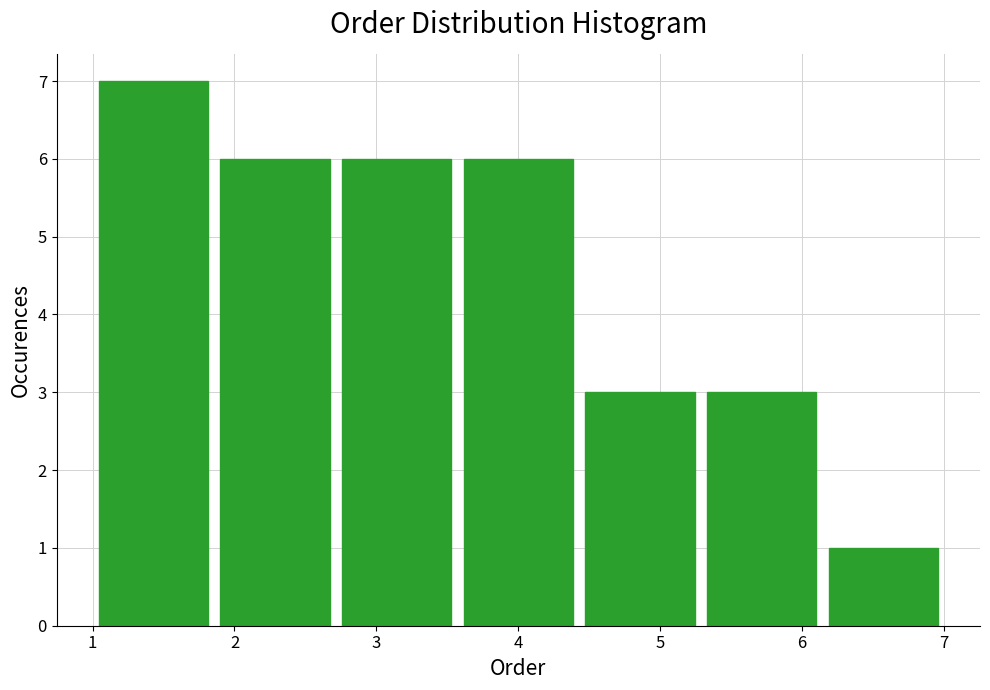

Reading left to right, transcribe this chart: for each bar, give the range it covers on the x-axis and its height. Neither the bar edges nor the heights are printed on the chart, so give them approximately, as read against the axes.

1.0 to 1.9: 7
1.9 to 2.7: 6
2.7 to 3.6: 6
3.6 to 4.4: 6
4.4 to 5.3: 3
5.3 to 6.1: 3
6.1 to 7.0: 1